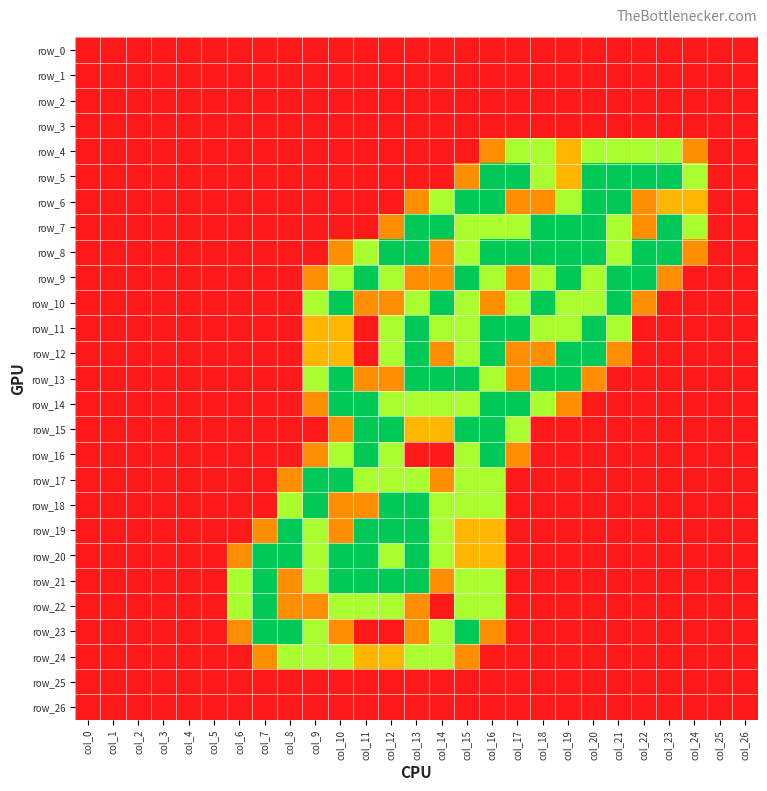

Is it true that row_23 equals 2.0 at col_7?

True